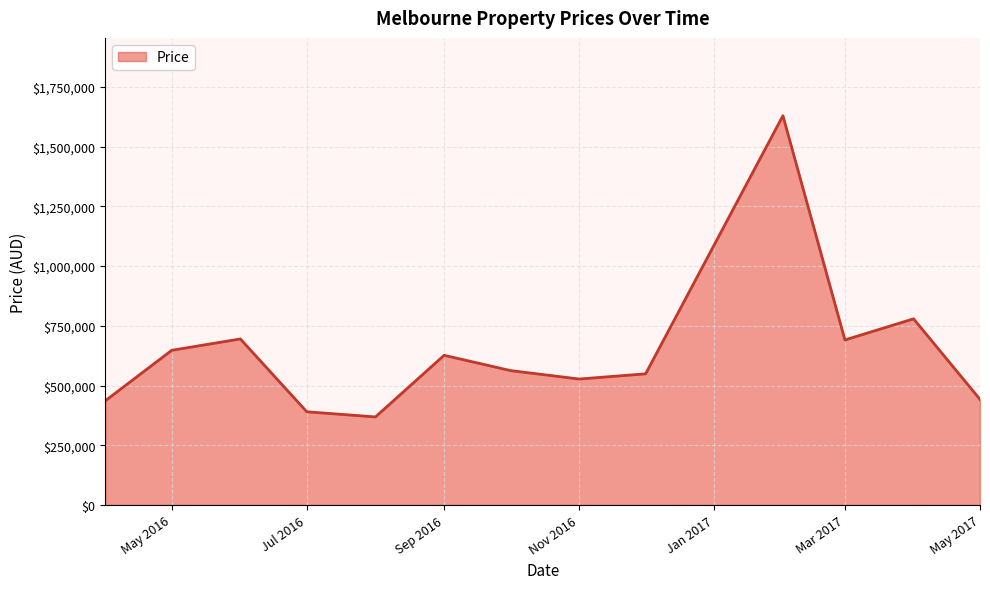

What is the maximum value shown in the chart?

1630000.0